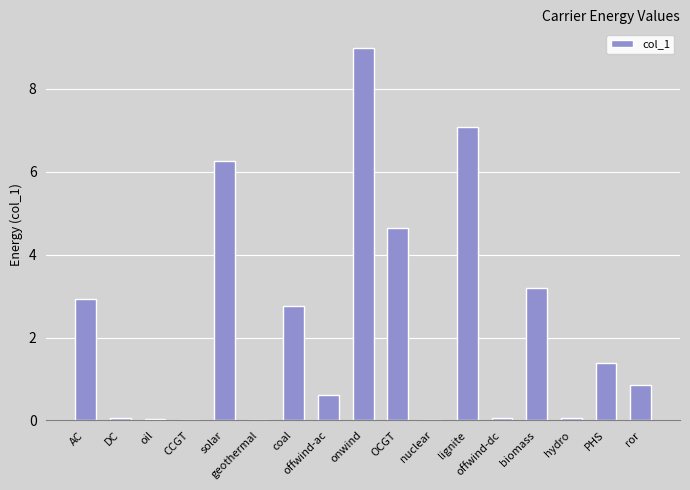

True or false: the data shows 9.0 at onwind.

True